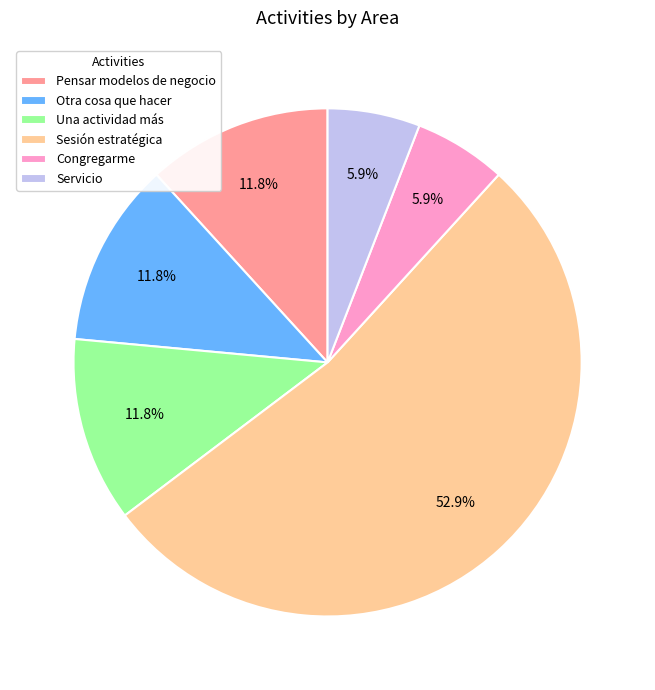

Approximately how many times larger is the value at Otra cosa que hacer compared to Congregarme?

2.0